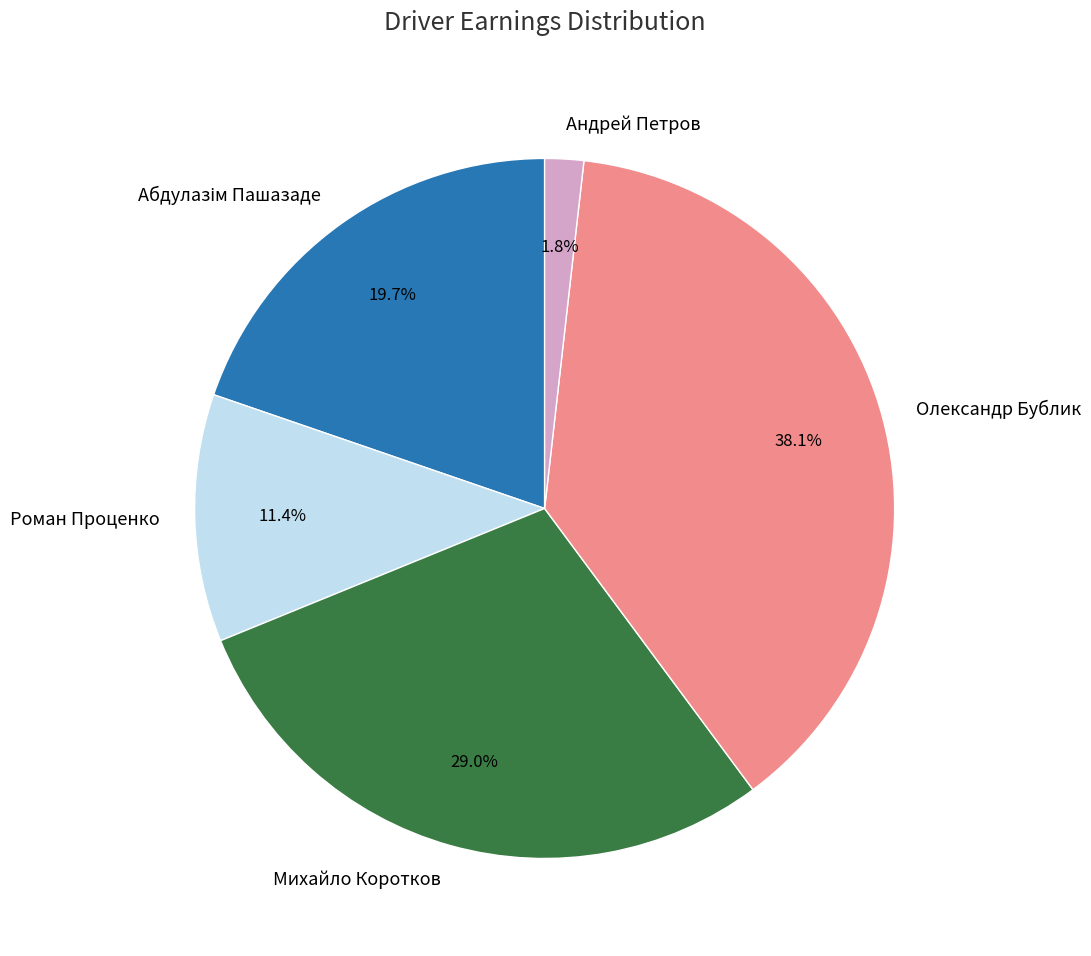

Is there any slice that represents more than half of the pie?

No